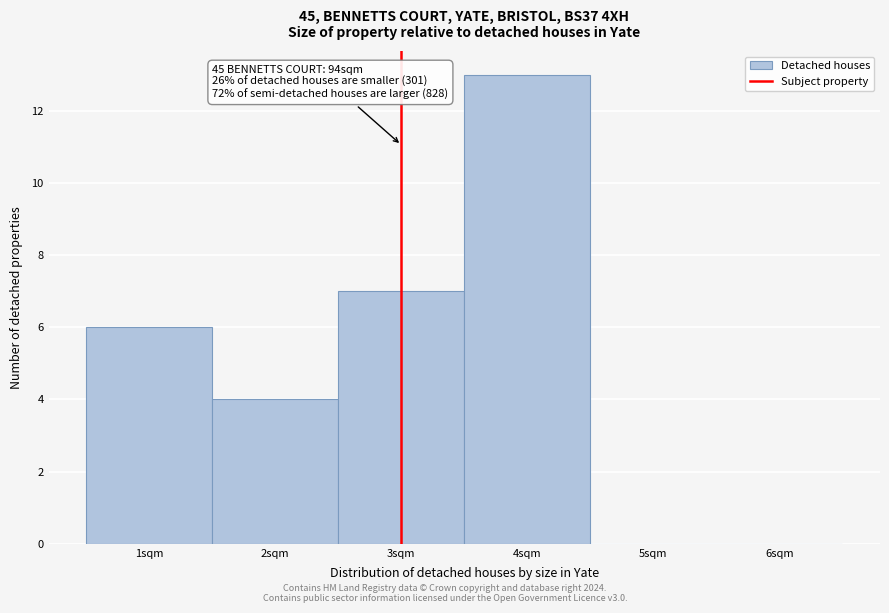

Over which range of the x-axis is the bar tallest?

3.5 to 4.5